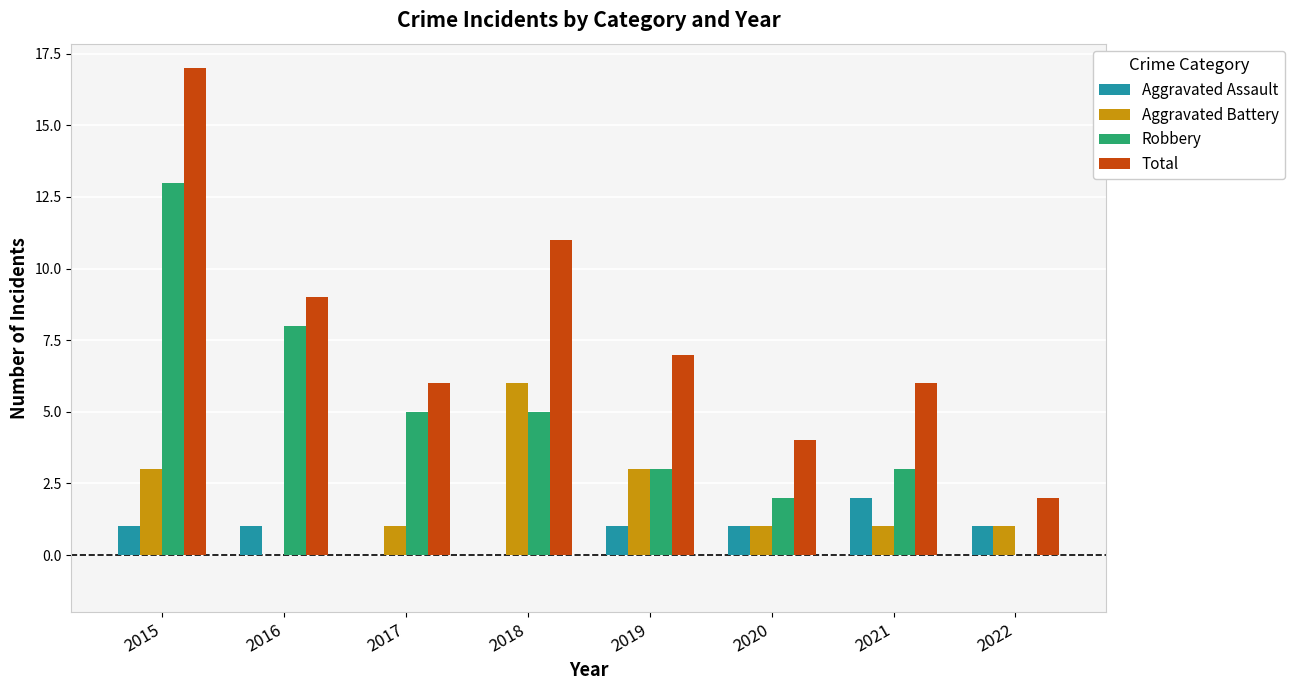

Is it true that Aggravated Battery equals 2 at 2019?

False